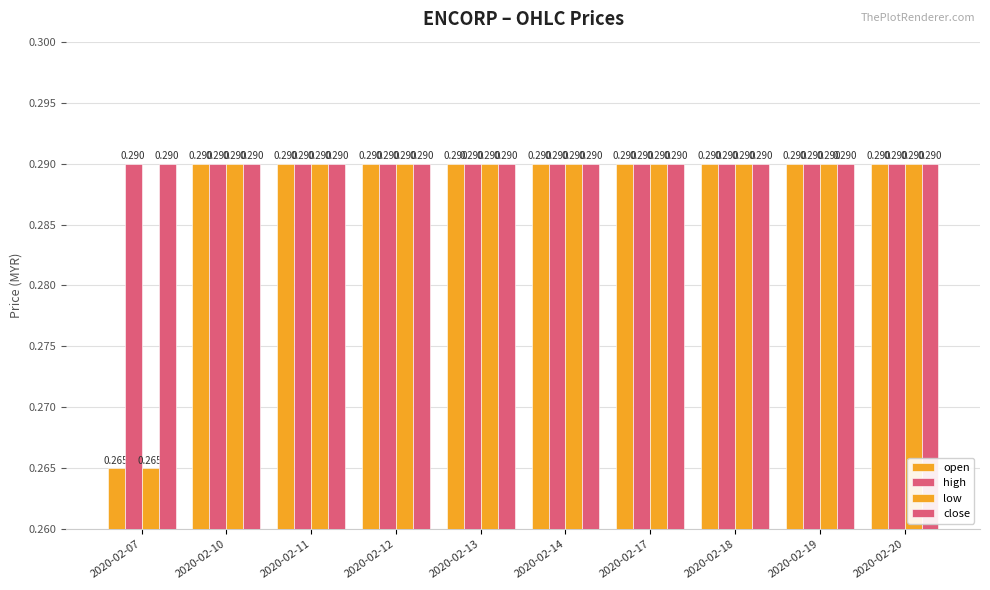

True or false: high has a value of 0.3 at 2020-02-11.

True